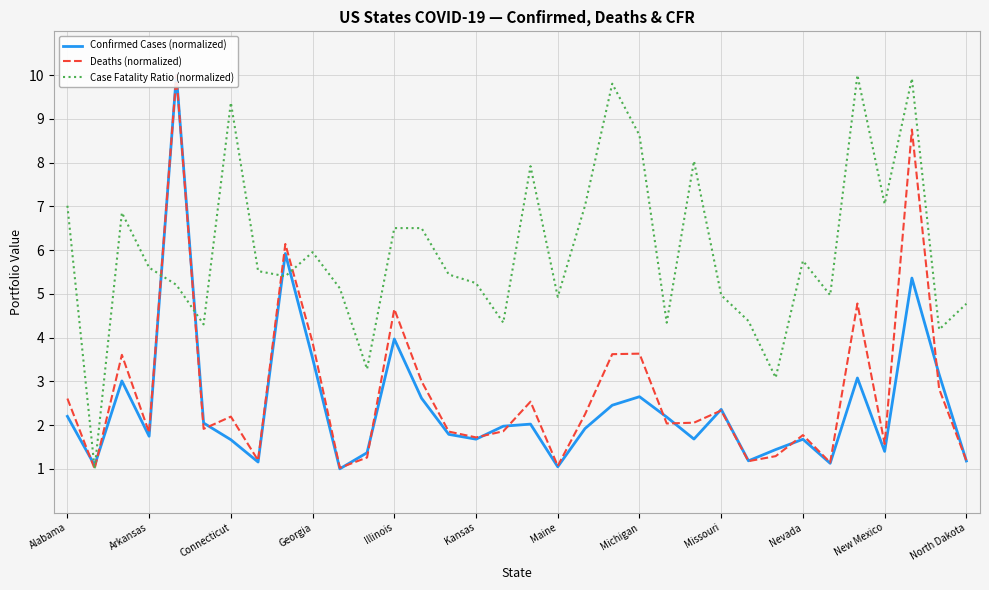

What is the lowest value of the Case Fatality Ratio (normalized) series?

1.0